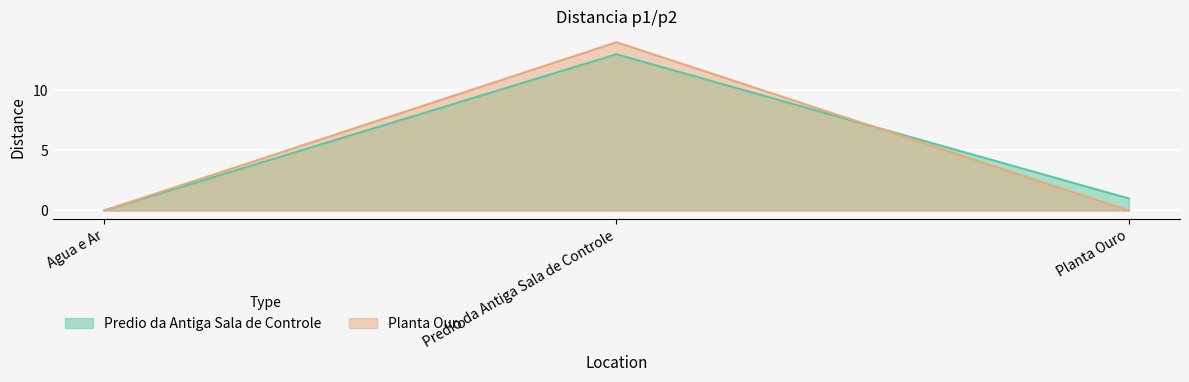

What is the total value across all series at Predio da Antiga Sala de Controle?

27